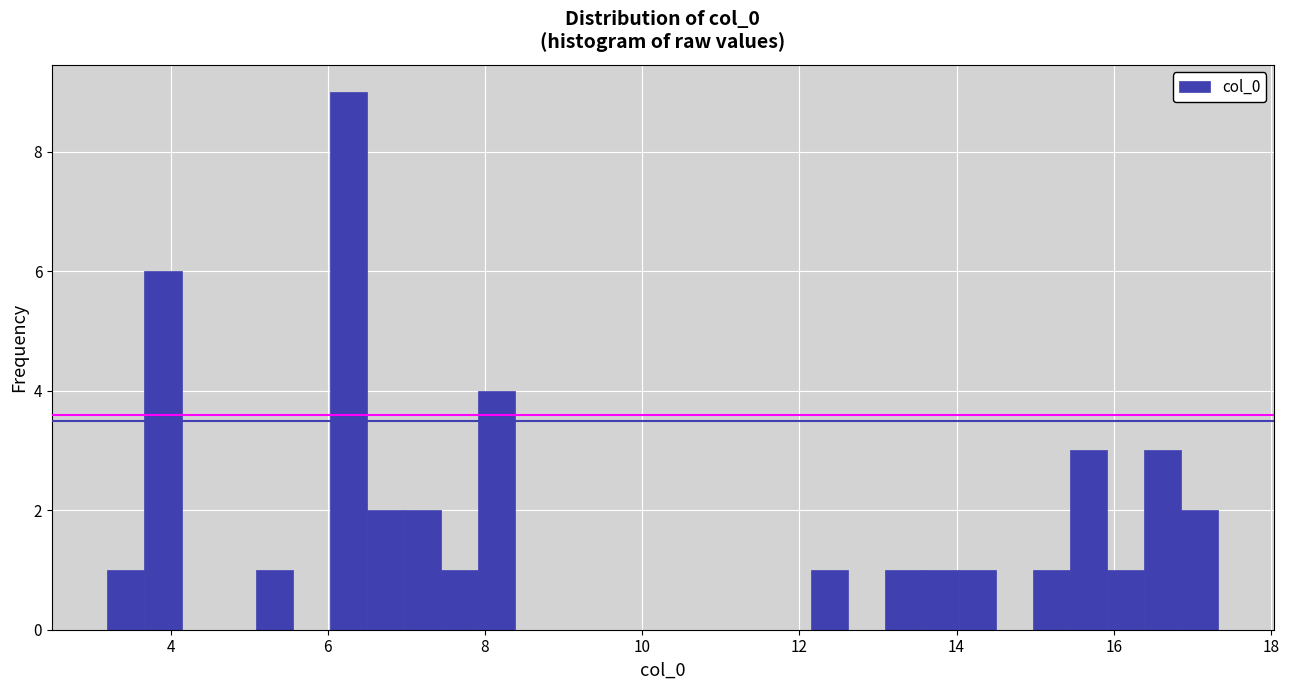

Around what value on the x-axis is the tallest bar? Give the approximate position of its centre, as read against the axis.

6.2